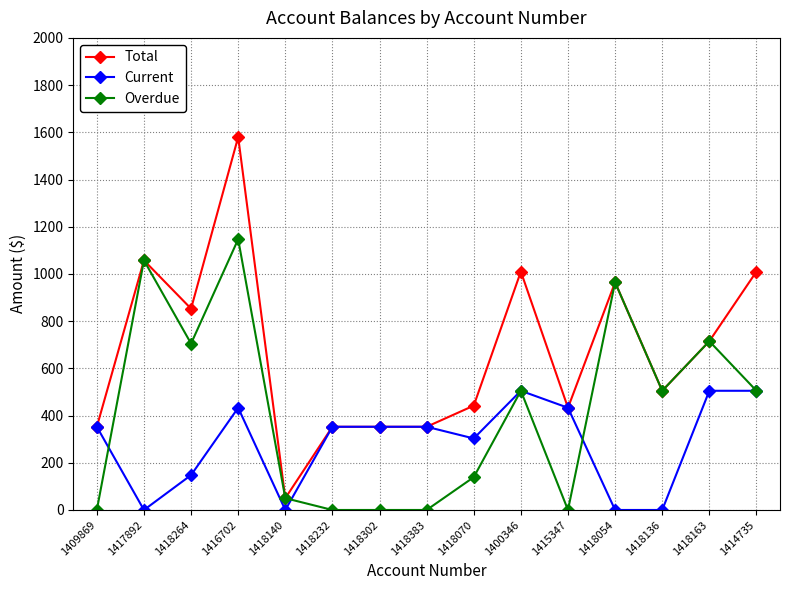

Where is Total nearest to the value 815?

1418264